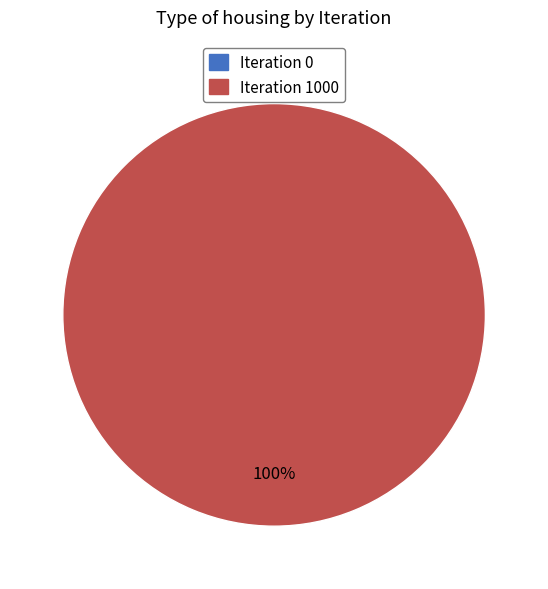

Which category has the biggest portion of the pie?

Iteration 1000